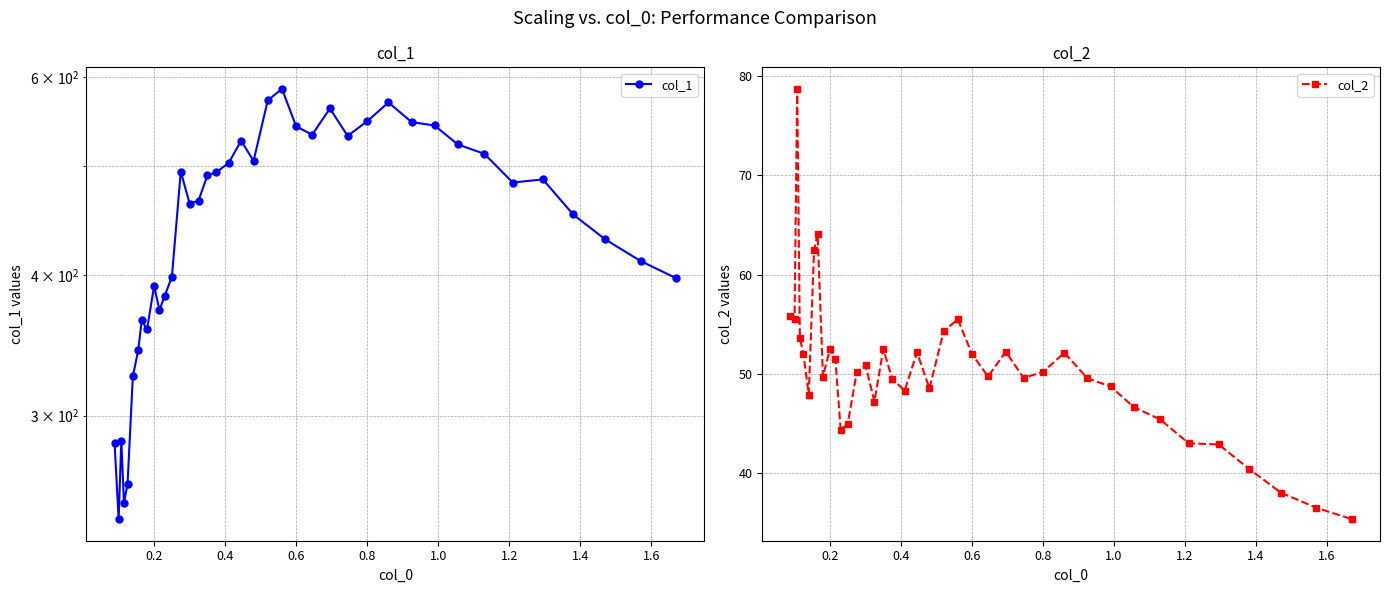

True or false: col_2 has more than 2 points higher than both neighbors.

True